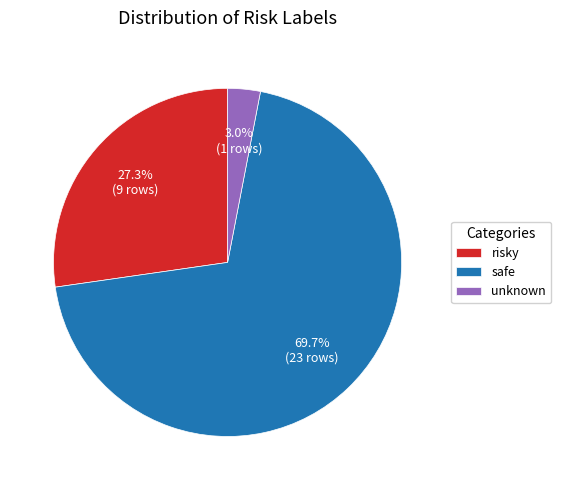

To the nearest percent, what is the average slice percentage?

33%